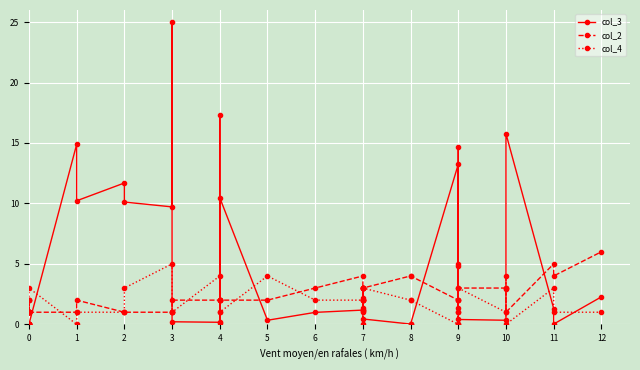

True or false: col_2 has more than 1 points higher than both neighbors.

True